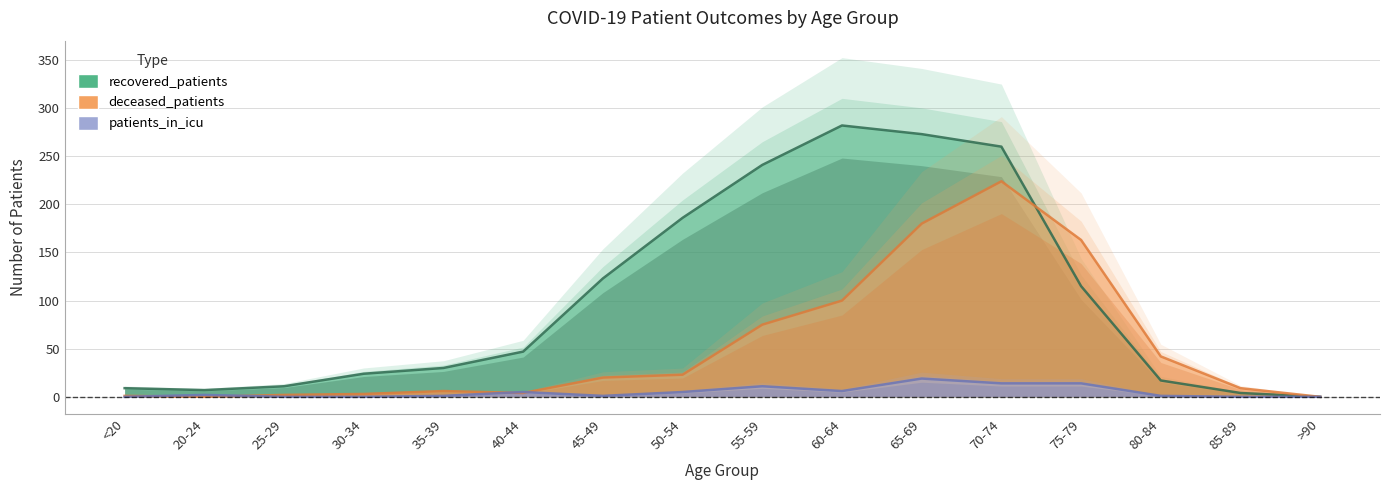

Count the number of categories in the chart.

16